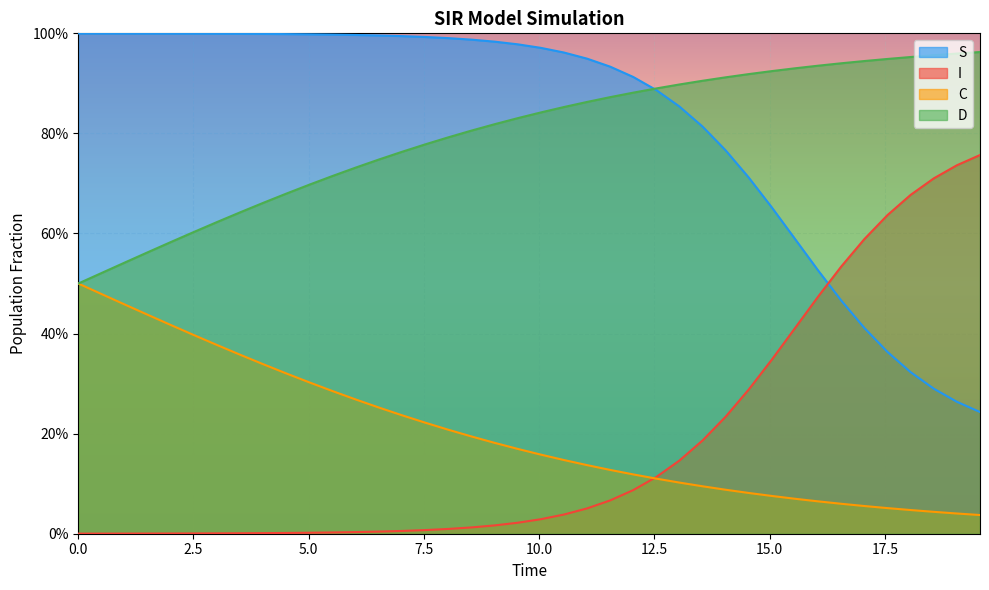

What are all the series names shown in the legend?

S, I, C, D